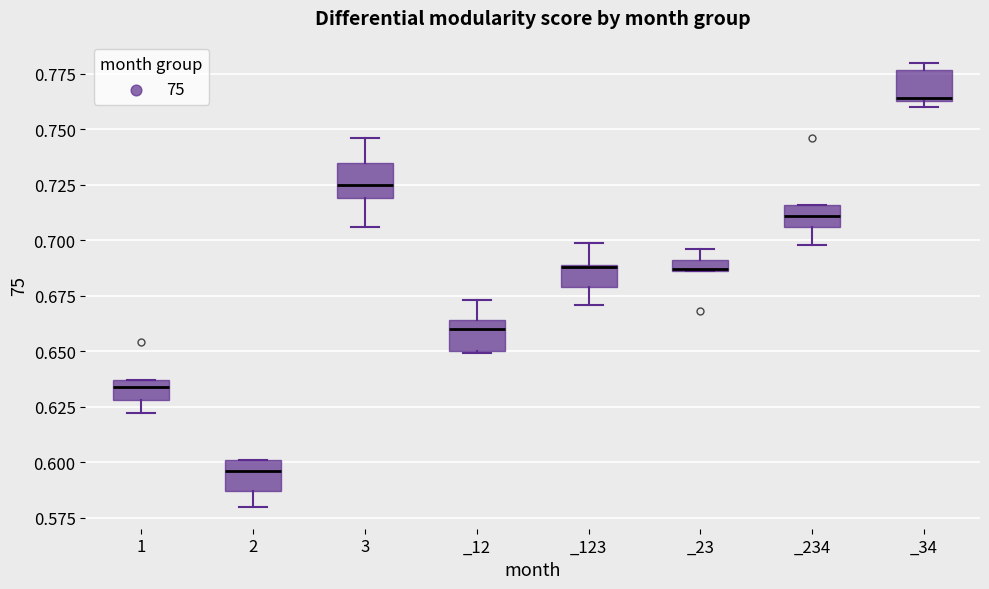

Which box's median line is the lowest?

2